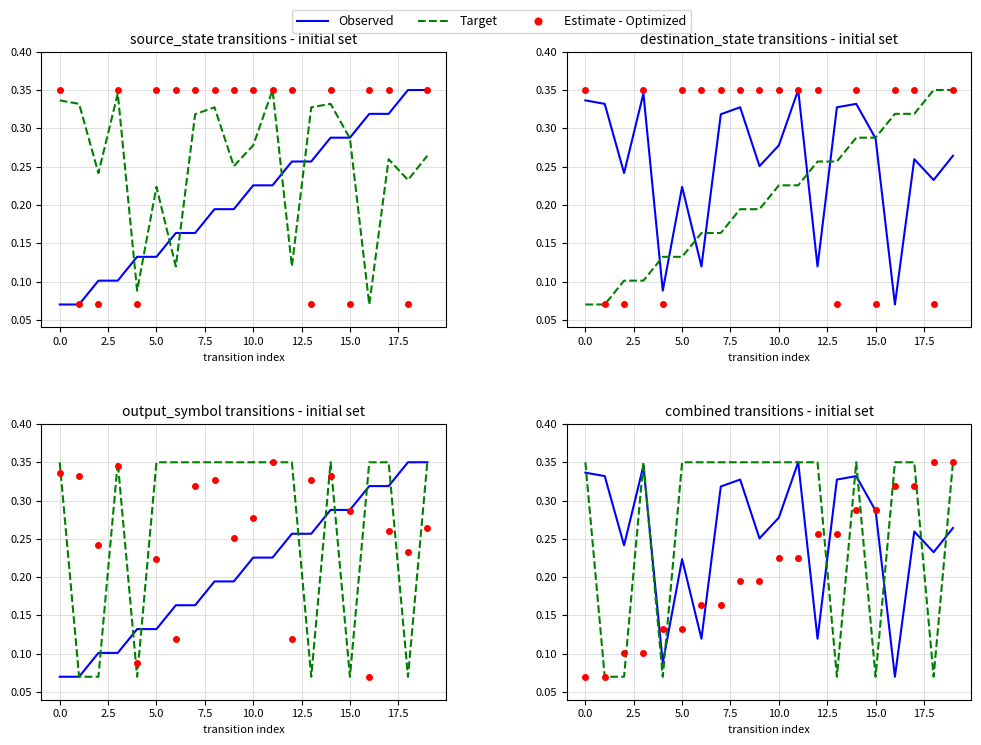

Which series has the widest spread of values?

Observed